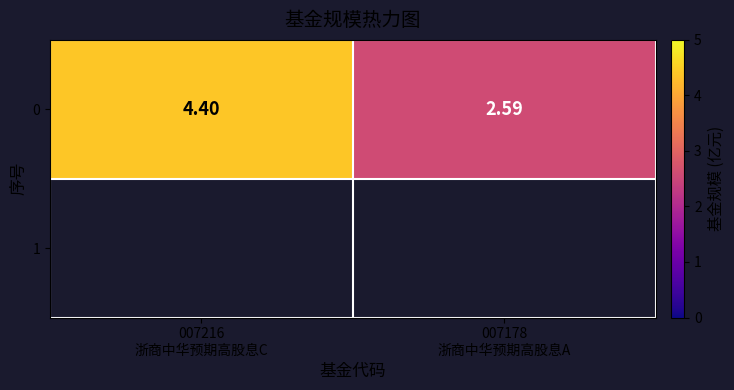

Where is the data nearest to the value 3?

007178
浙商中华预期高股息A